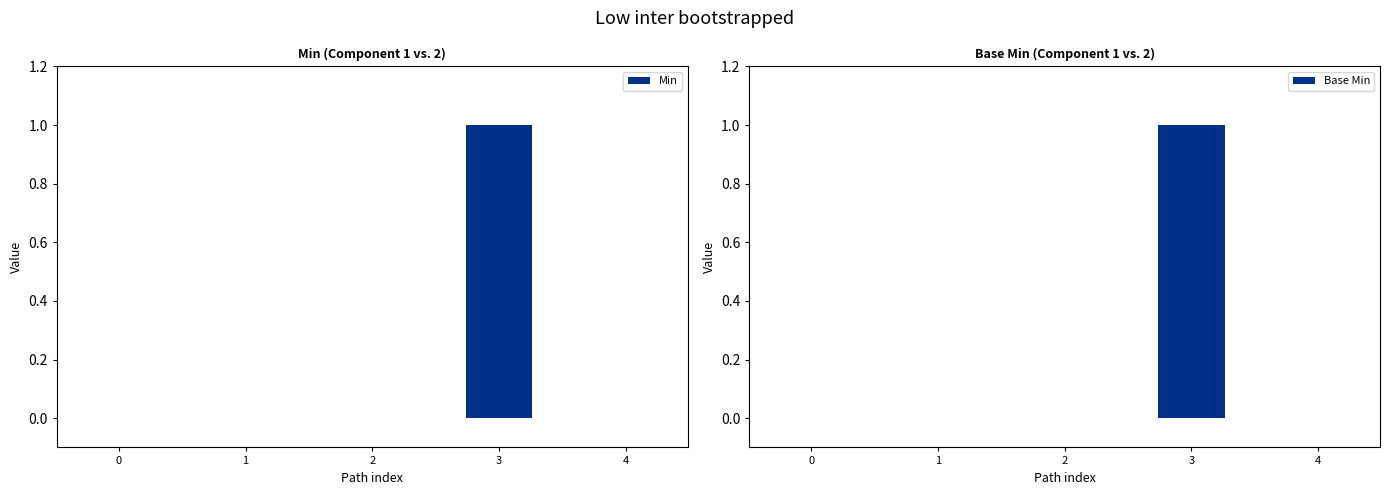

What is the maximum value for Min?

1